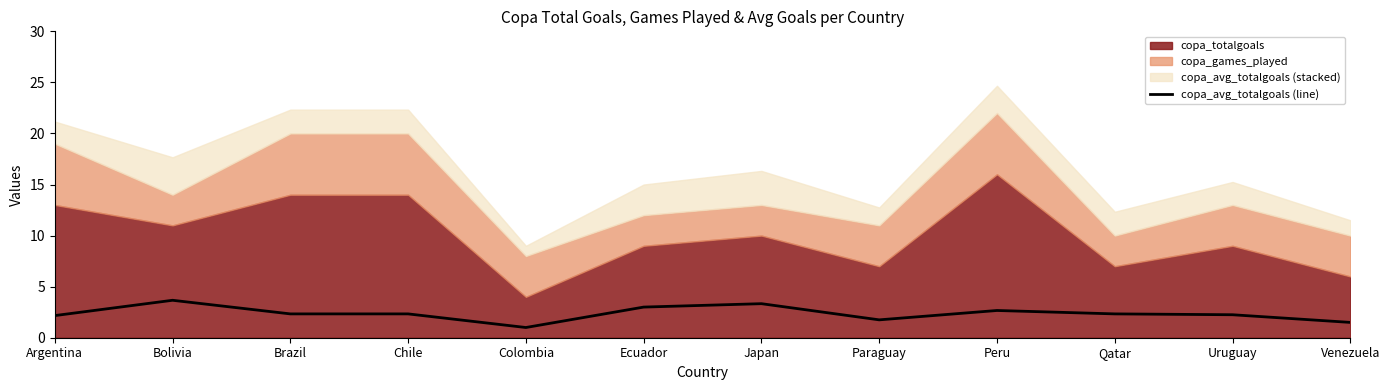

Is it true that copa_avg_totalgoals (line) equals 2.2 at Uruguay?

True